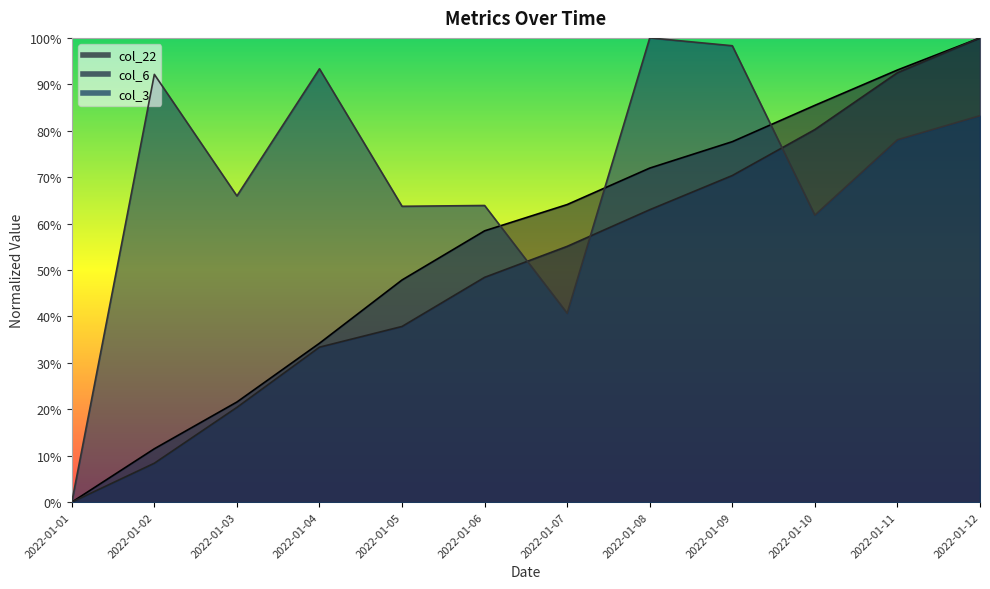

Reading right to left, extract all data points from this chart.

col_3: 2022-01-12=0.8	2022-01-11=0.8	2022-01-10=0.6	2022-01-09=1.0	2022-01-08=1.0	2022-01-07=0.4	2022-01-06=0.6	2022-01-05=0.6	2022-01-04=0.9	2022-01-03=0.7	2022-01-02=0.9	2022-01-01=0.0
col_6: 2022-01-12=1.0	2022-01-11=0.9	2022-01-10=0.8	2022-01-09=0.7	2022-01-08=0.6	2022-01-07=0.6	2022-01-06=0.5	2022-01-05=0.4	2022-01-04=0.3	2022-01-03=0.2	2022-01-02=0.1	2022-01-01=0.0
col_22: 2022-01-12=1.0	2022-01-11=0.9	2022-01-10=0.9	2022-01-09=0.8	2022-01-08=0.7	2022-01-07=0.6	2022-01-06=0.6	2022-01-05=0.5	2022-01-04=0.3	2022-01-03=0.2	2022-01-02=0.1	2022-01-01=0.0